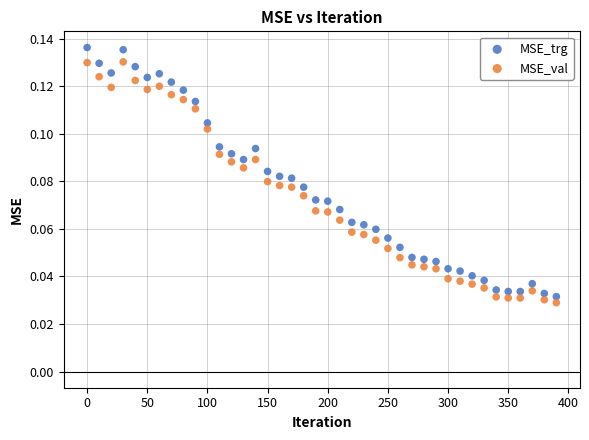

Which series reaches the minimum Y coordinate?

MSE_val